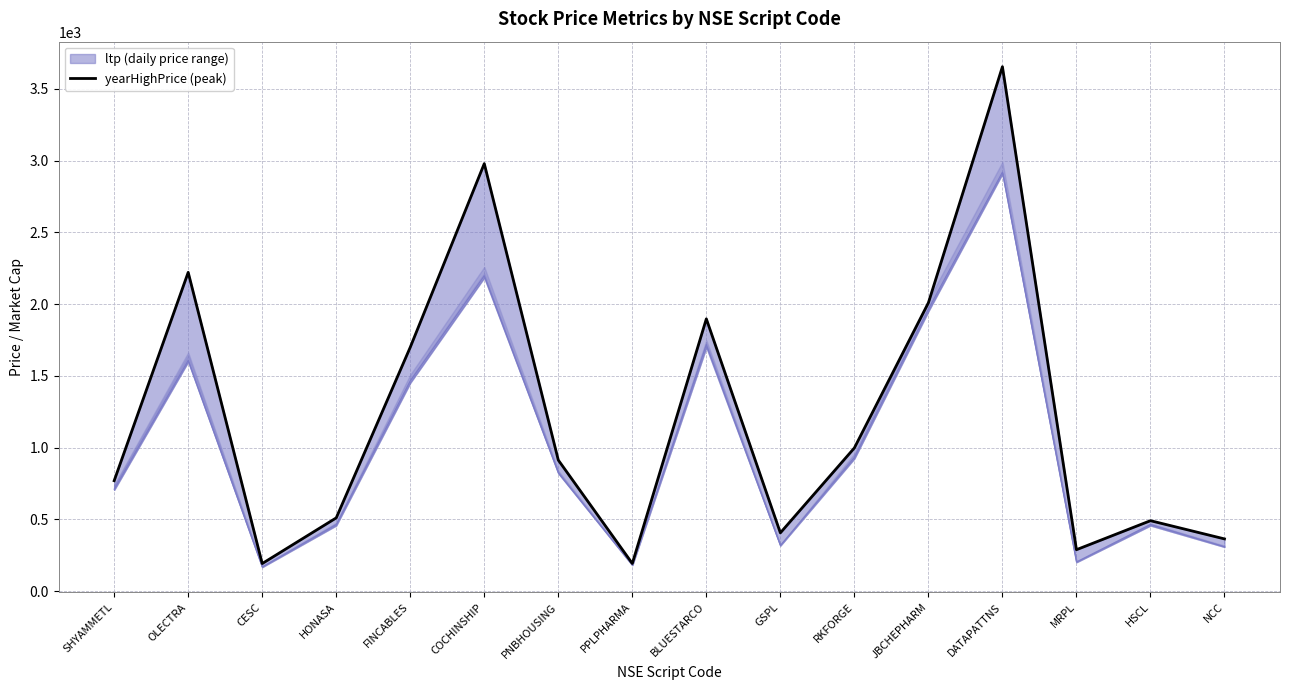

At which category does yearHighPrice reach its first local peak?

OLECTRA